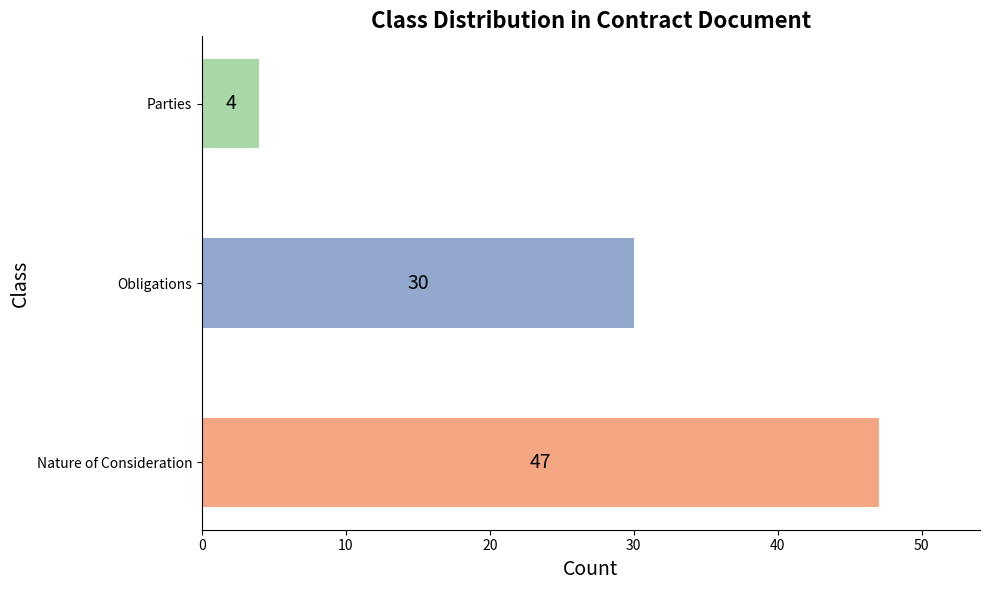

At which label is the value closest to 25?

Obligations